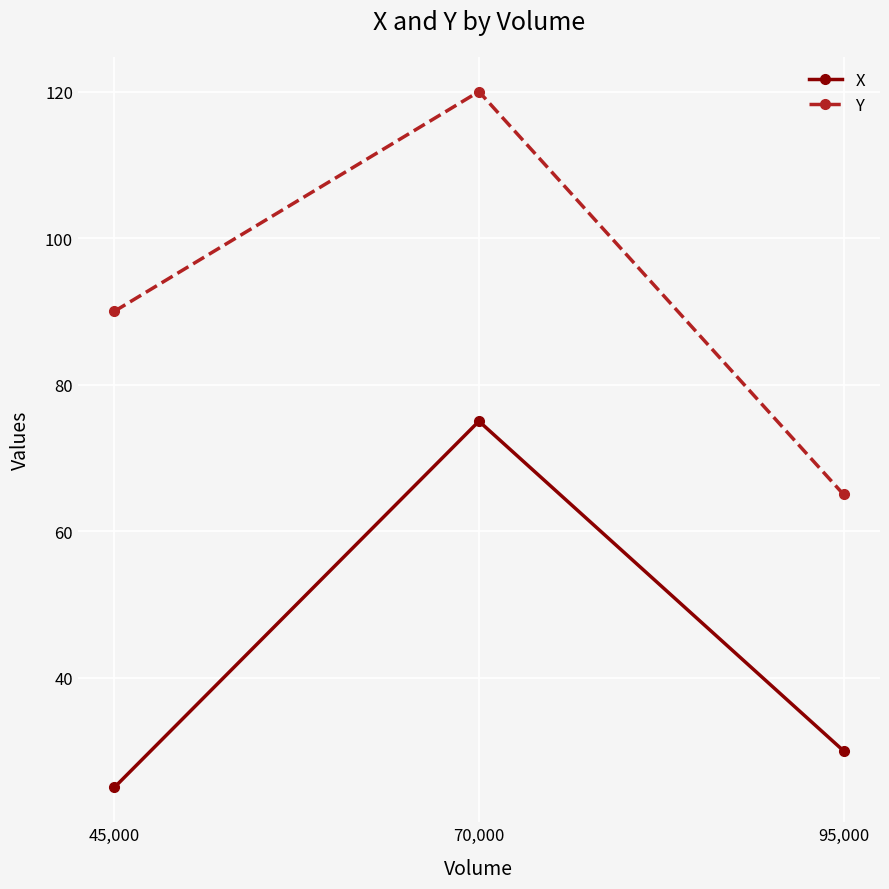

Which series changed the most between 45,000 and 70,000?

X